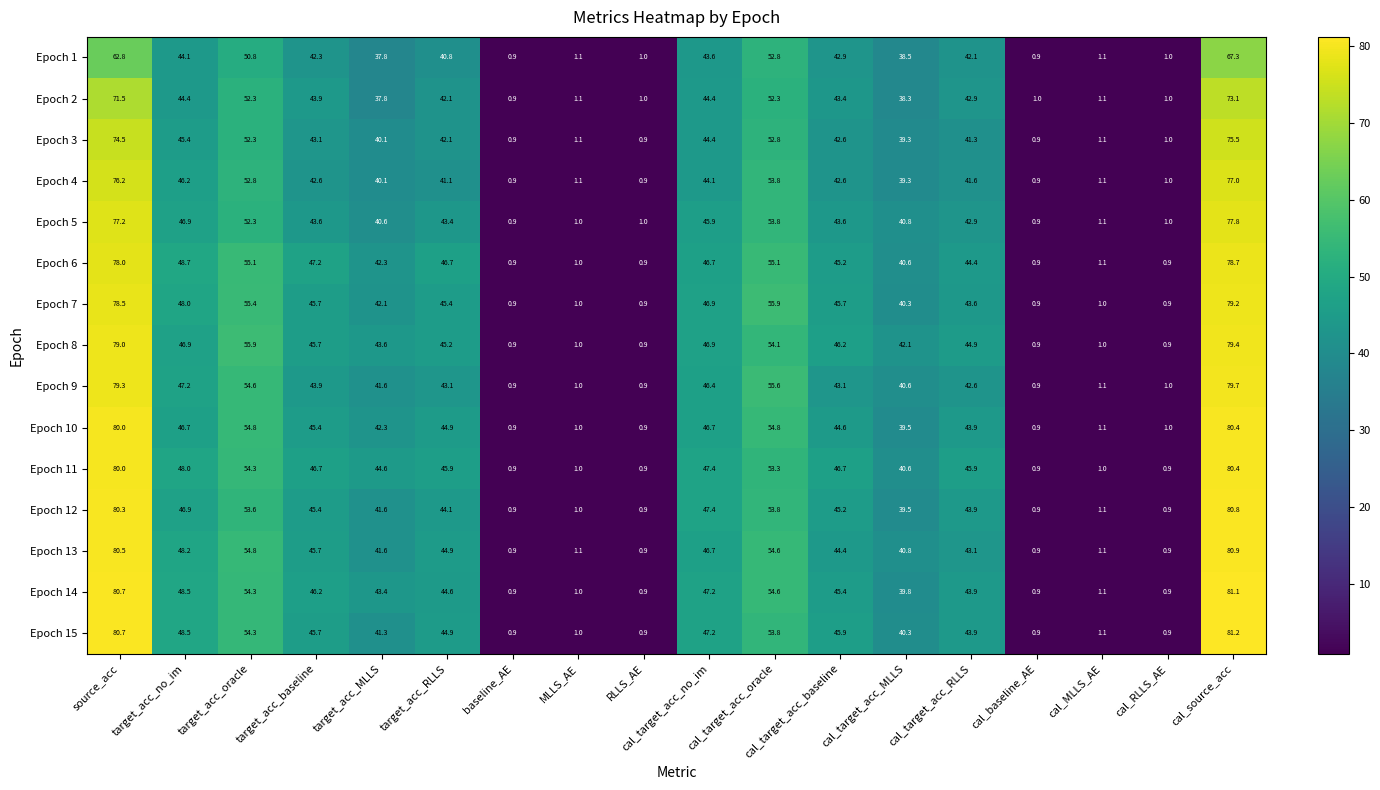

Is it true that Epoch 8 equals 136.1 at source_acc?

False